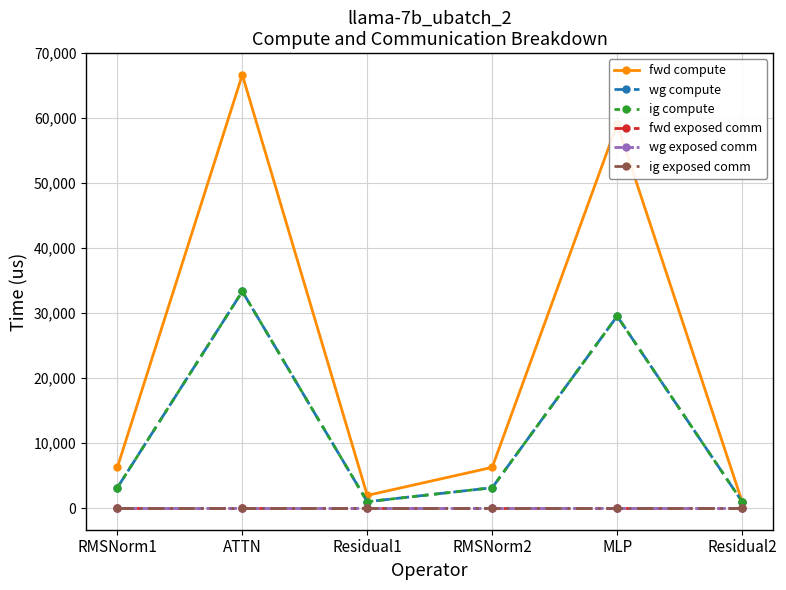

Does the chart have visible grid lines?

Yes